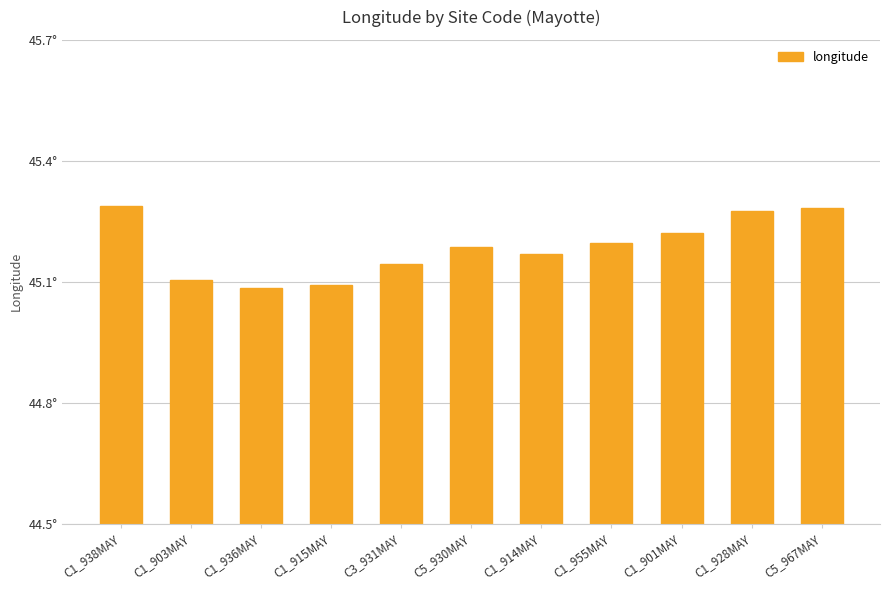

How many values are between 45 and 46?

11